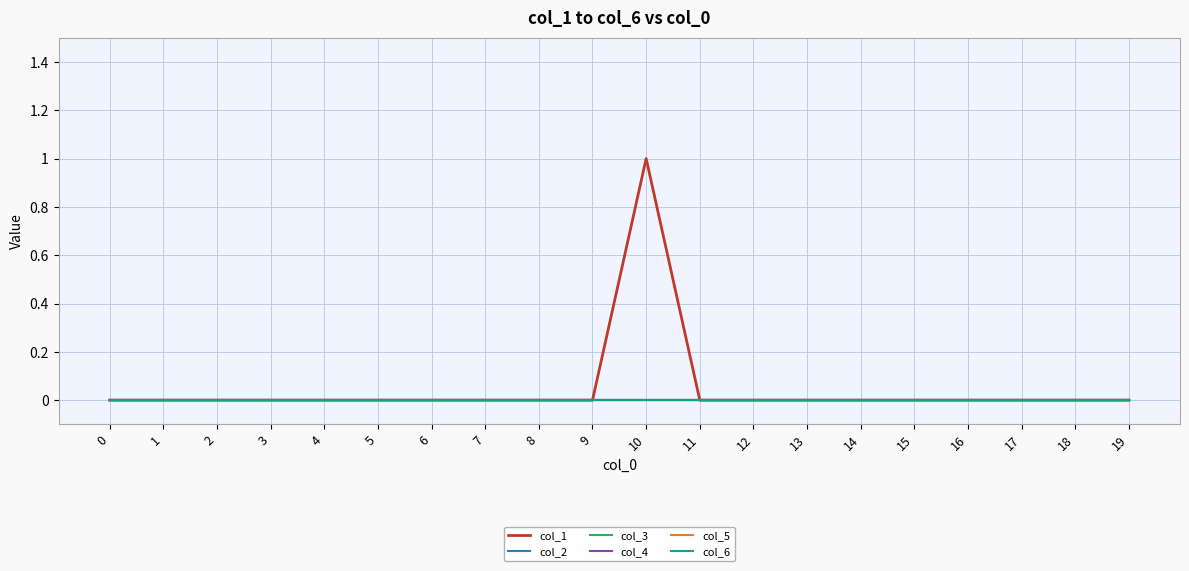

Is the value of col_3 at 10 greater than the value of col_2 at 12?

No